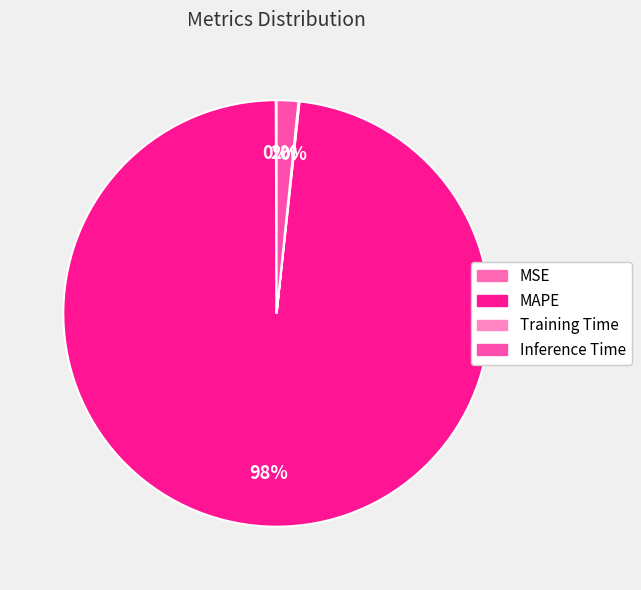

Rank the categories by value from highest to lowest.

MAPE, Inference Time, Training Time, MSE